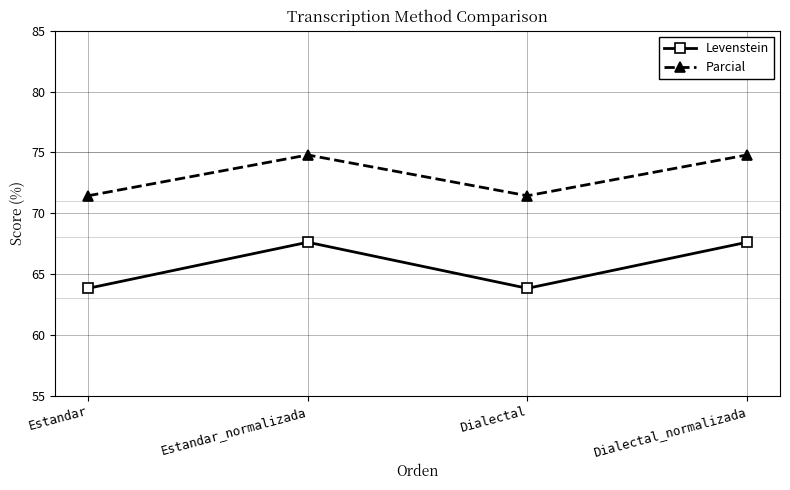

The value of Levenstein at Dialectal is 63.8. True or false?

True